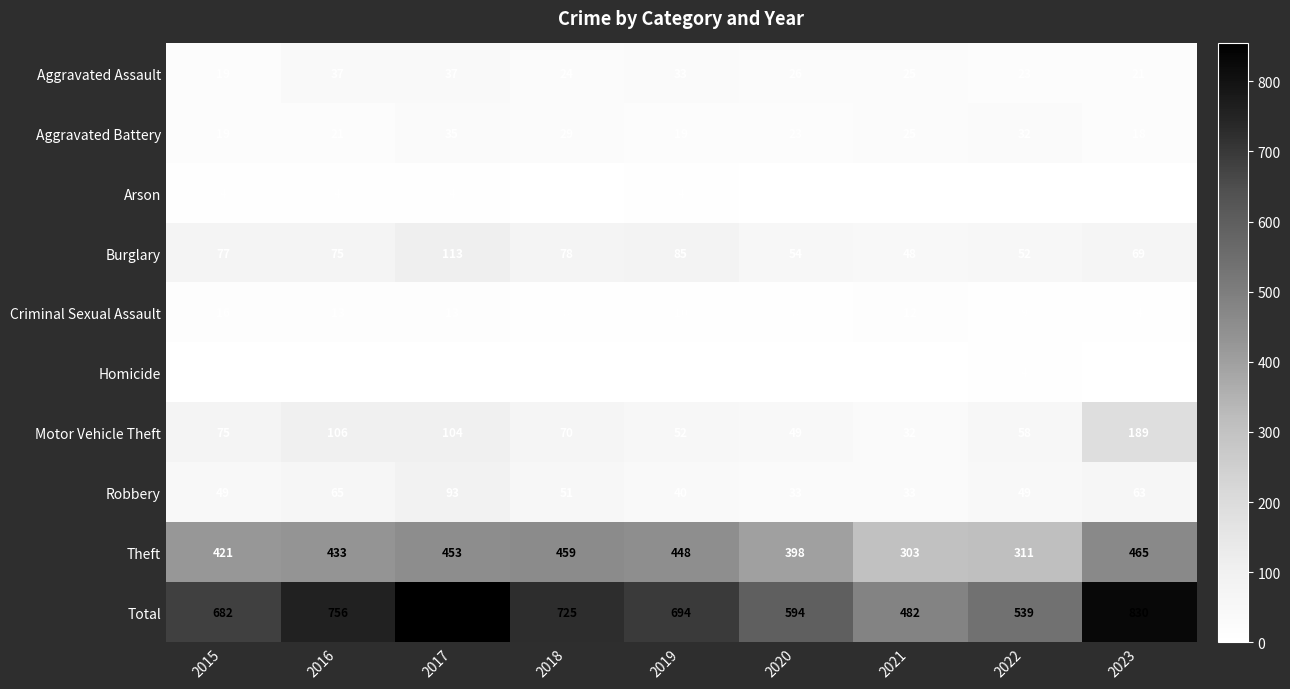

What is the minimum value for Robbery?

33